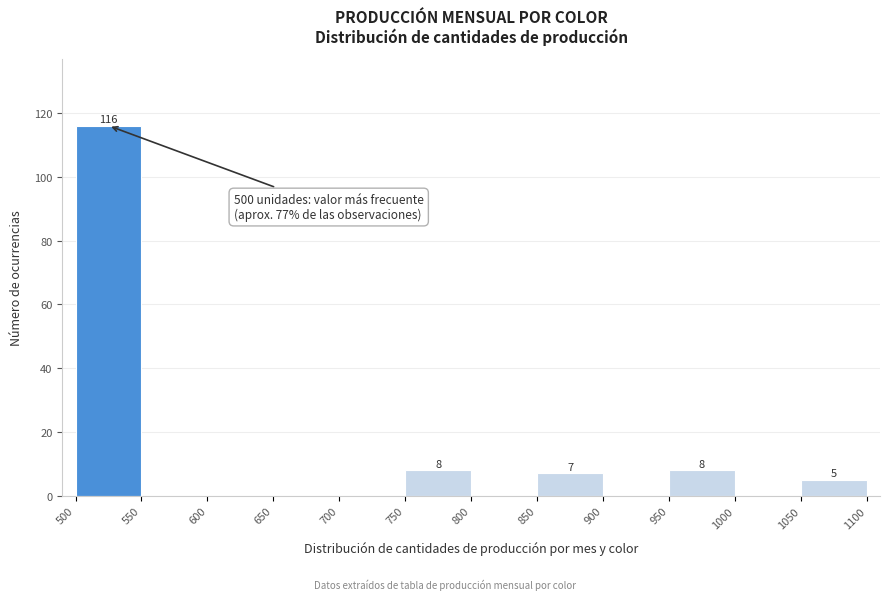

Over which range of the x-axis is the bar tallest?

500 to 550